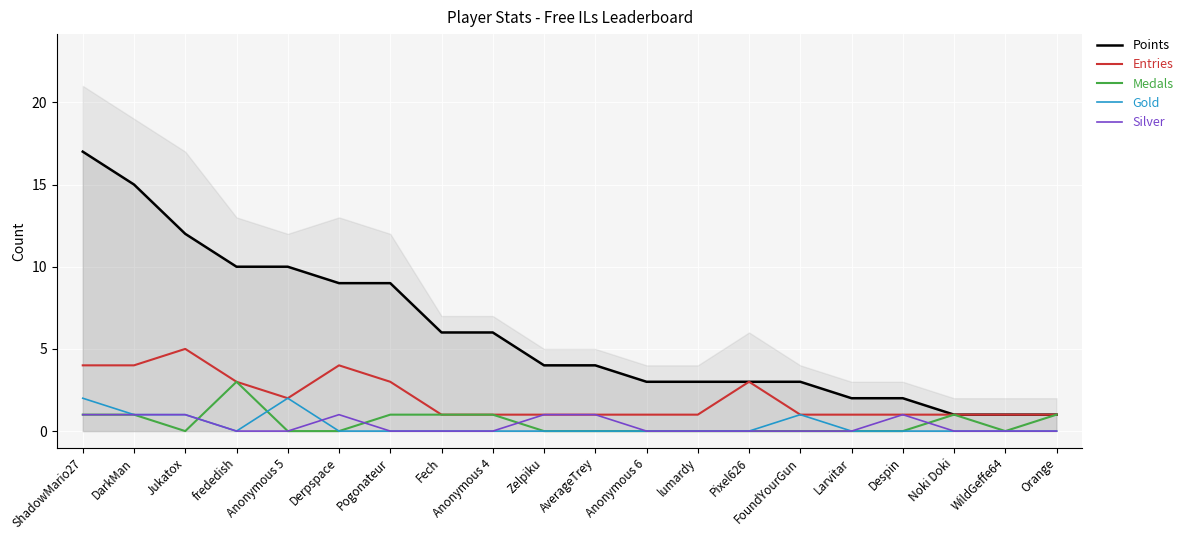

How many positive values does the Medals series have?

8